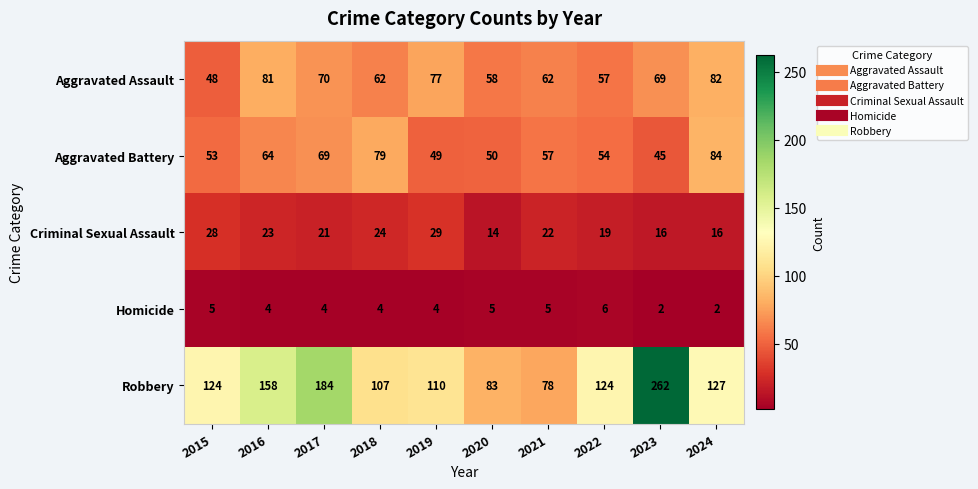

What is the sum of all Aggravated Assault values?

666